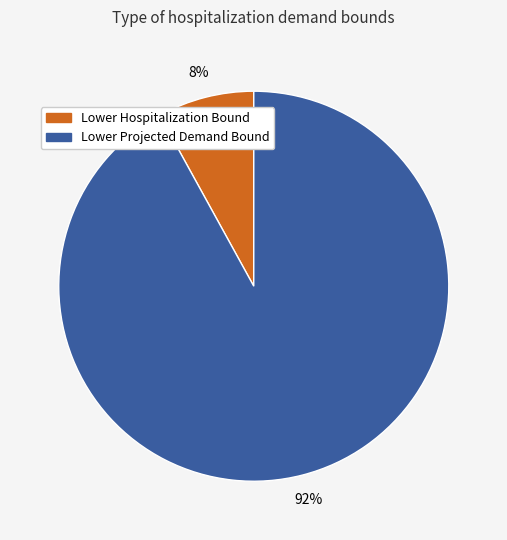

Does any single category account for the majority?

Yes